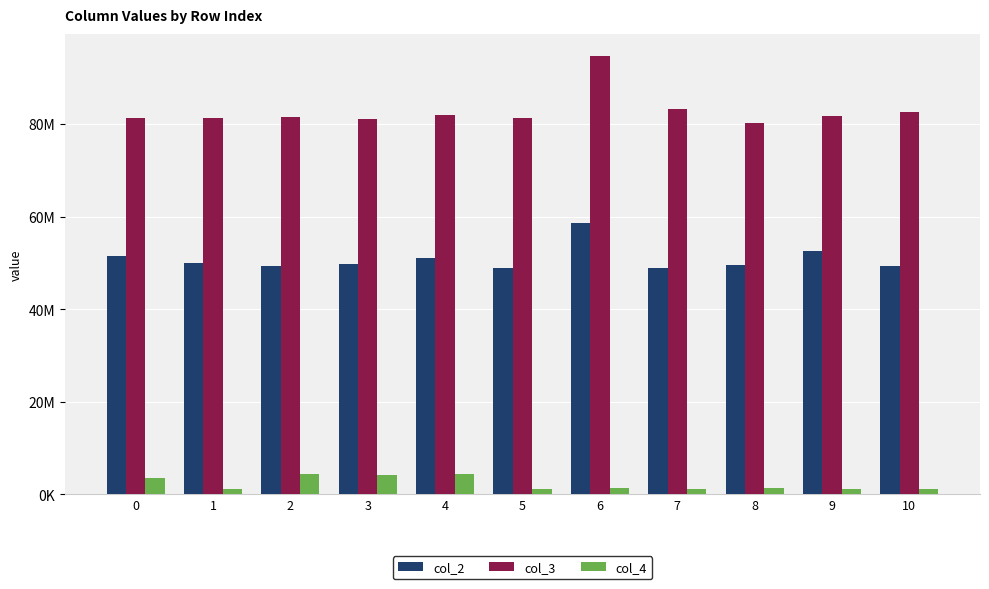

The value of col_2 at 6 is 58508958. True or false?

True